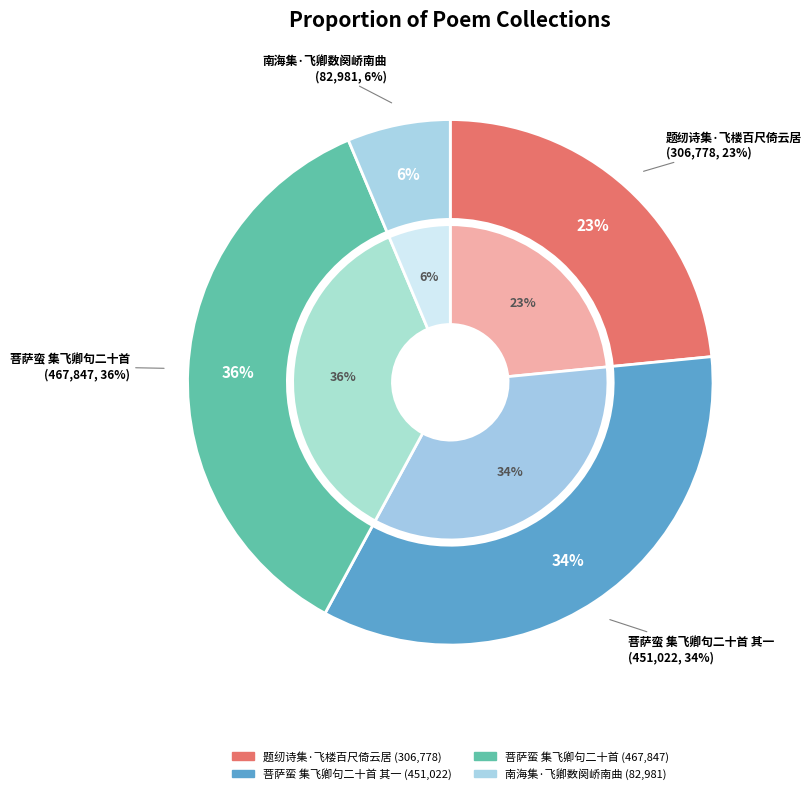

True or false: 菩萨蛮 集飞卿句二十首 accounts for 49% of the total.

False